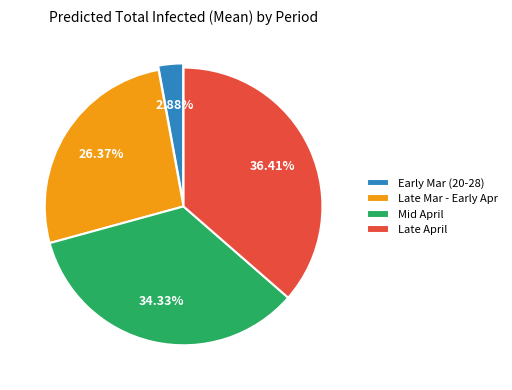

To the nearest percent, what is the difference between the largest and smallest slice percentages?

34%